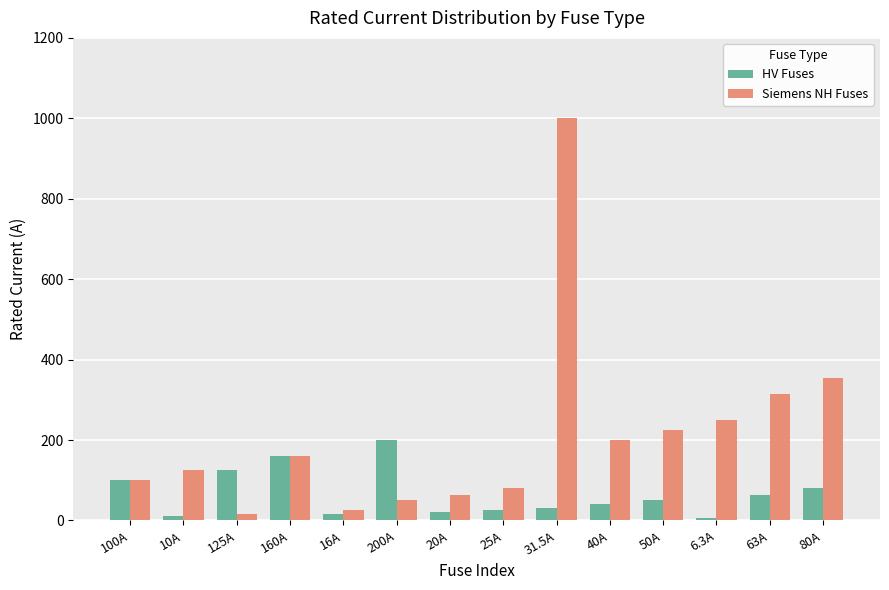

True or false: HV Fuses has a value of 31.5 at 31.5A.

True